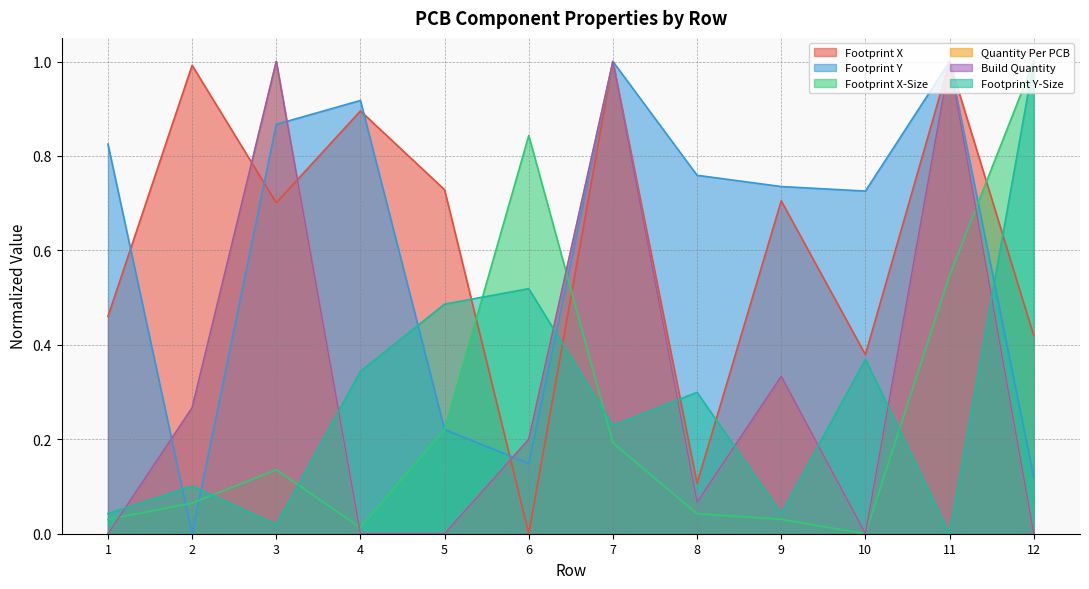

Rank the categories by Footprint Y-Size value from lowest to highest.

11, 3, 1, 9, 2, 7, 8, 4, 10, 5, 6, 12